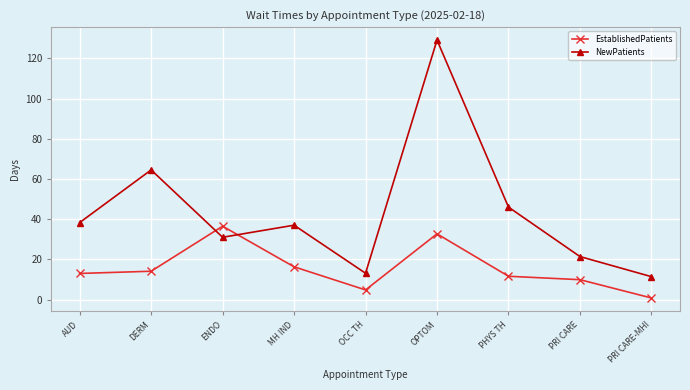

What is the value of the EstablishedPatients point at the 9th from the left?

0.8